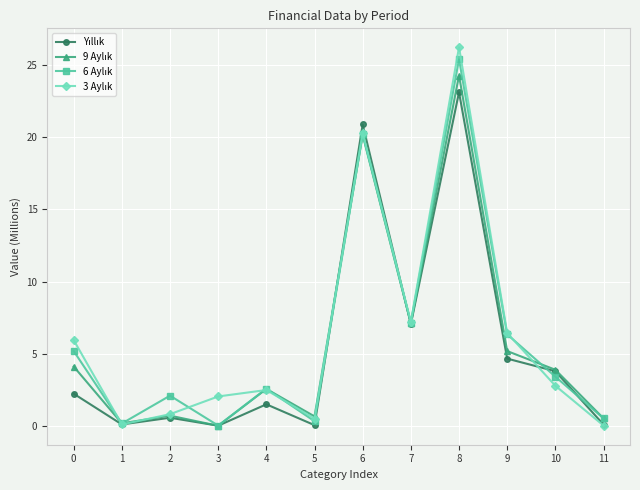

What is the total value across all series at 0?

17.5